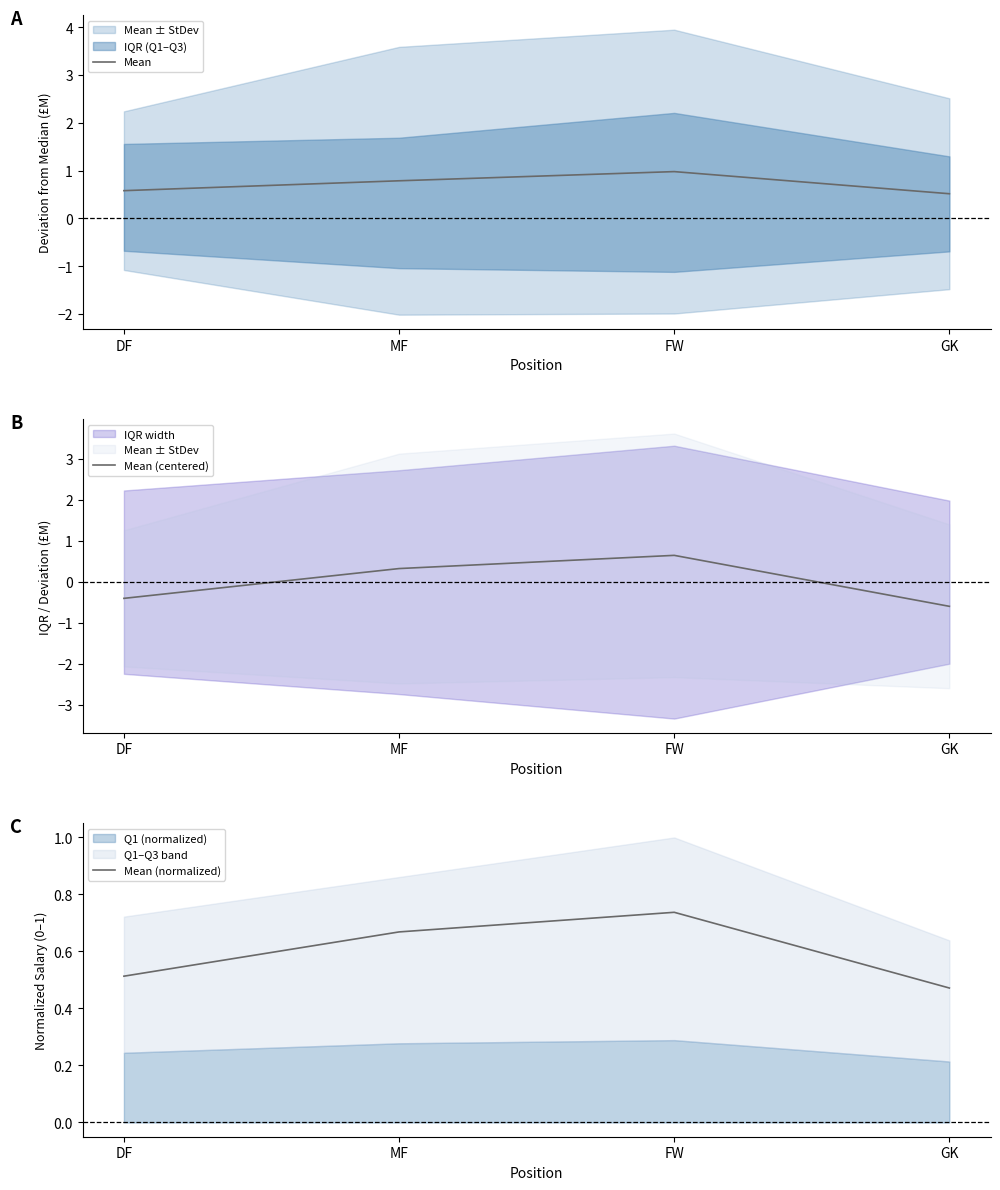

Where does the Mean (centered) series first go above 0?

MF